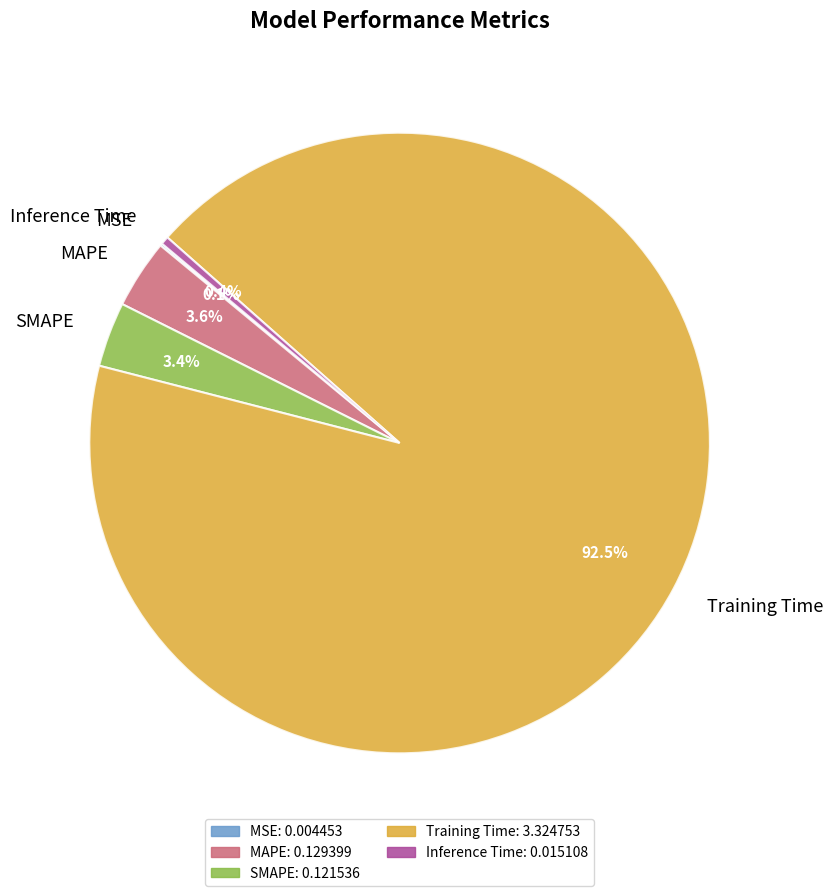

Which slice is the largest?

Training Time